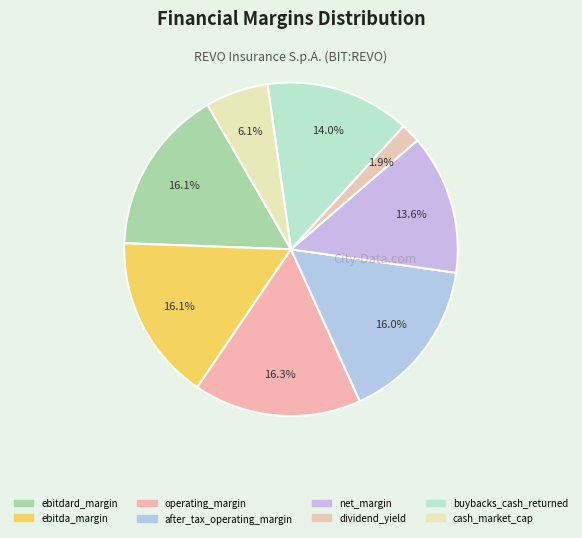

Which category has the smallest portion of the pie?

dividend_yield